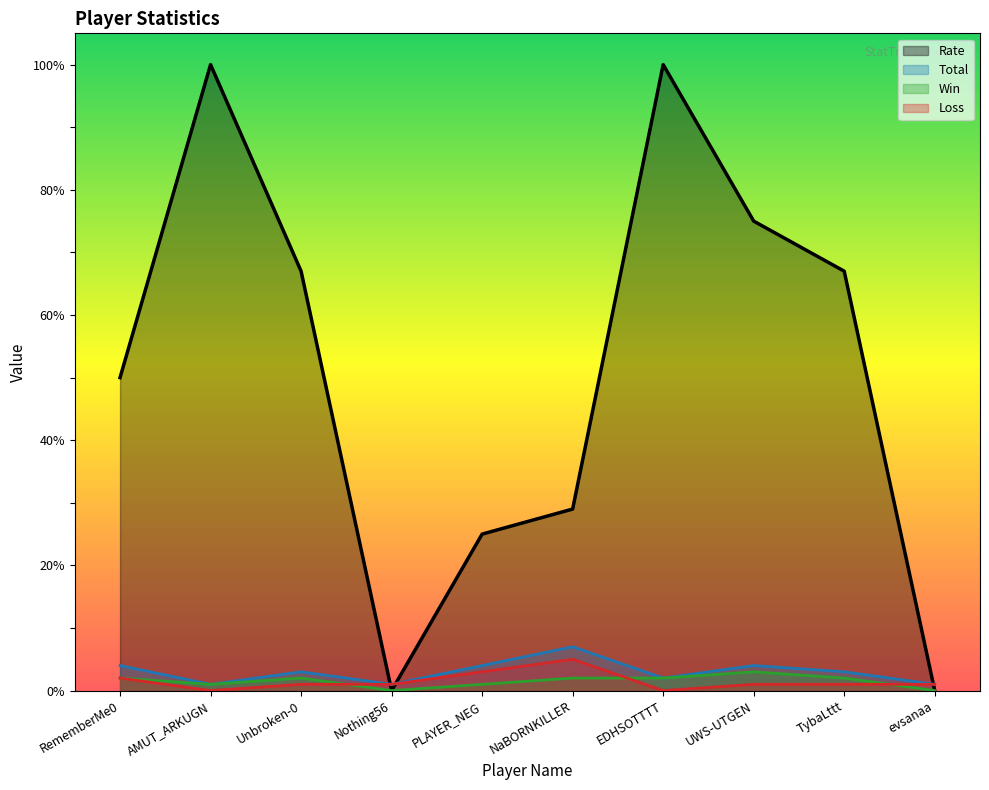

How many positive values does the Rate series have?

8